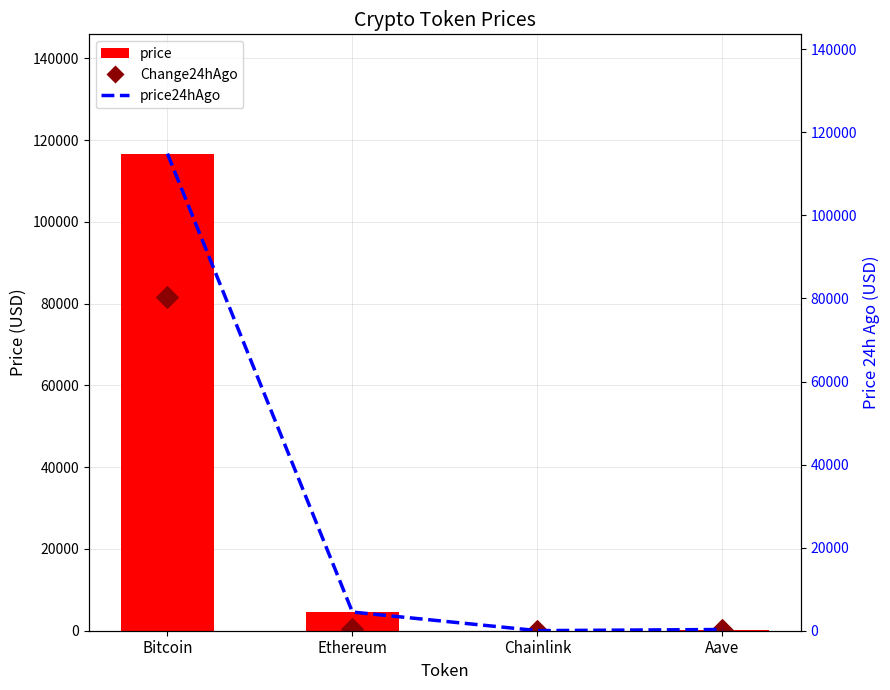

Which series has the largest Y range (max minus min)?

price